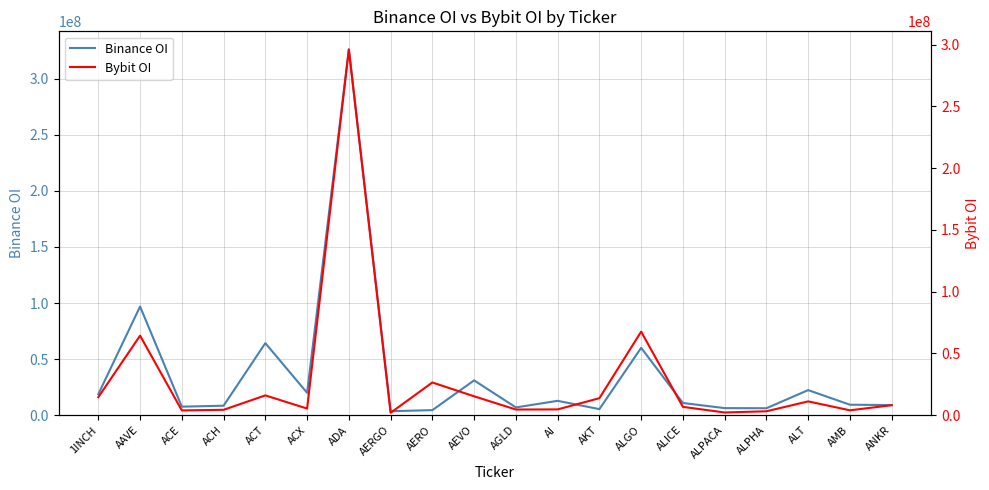

The value of Binance OI at 1INCH is 18727417. True or false?

True